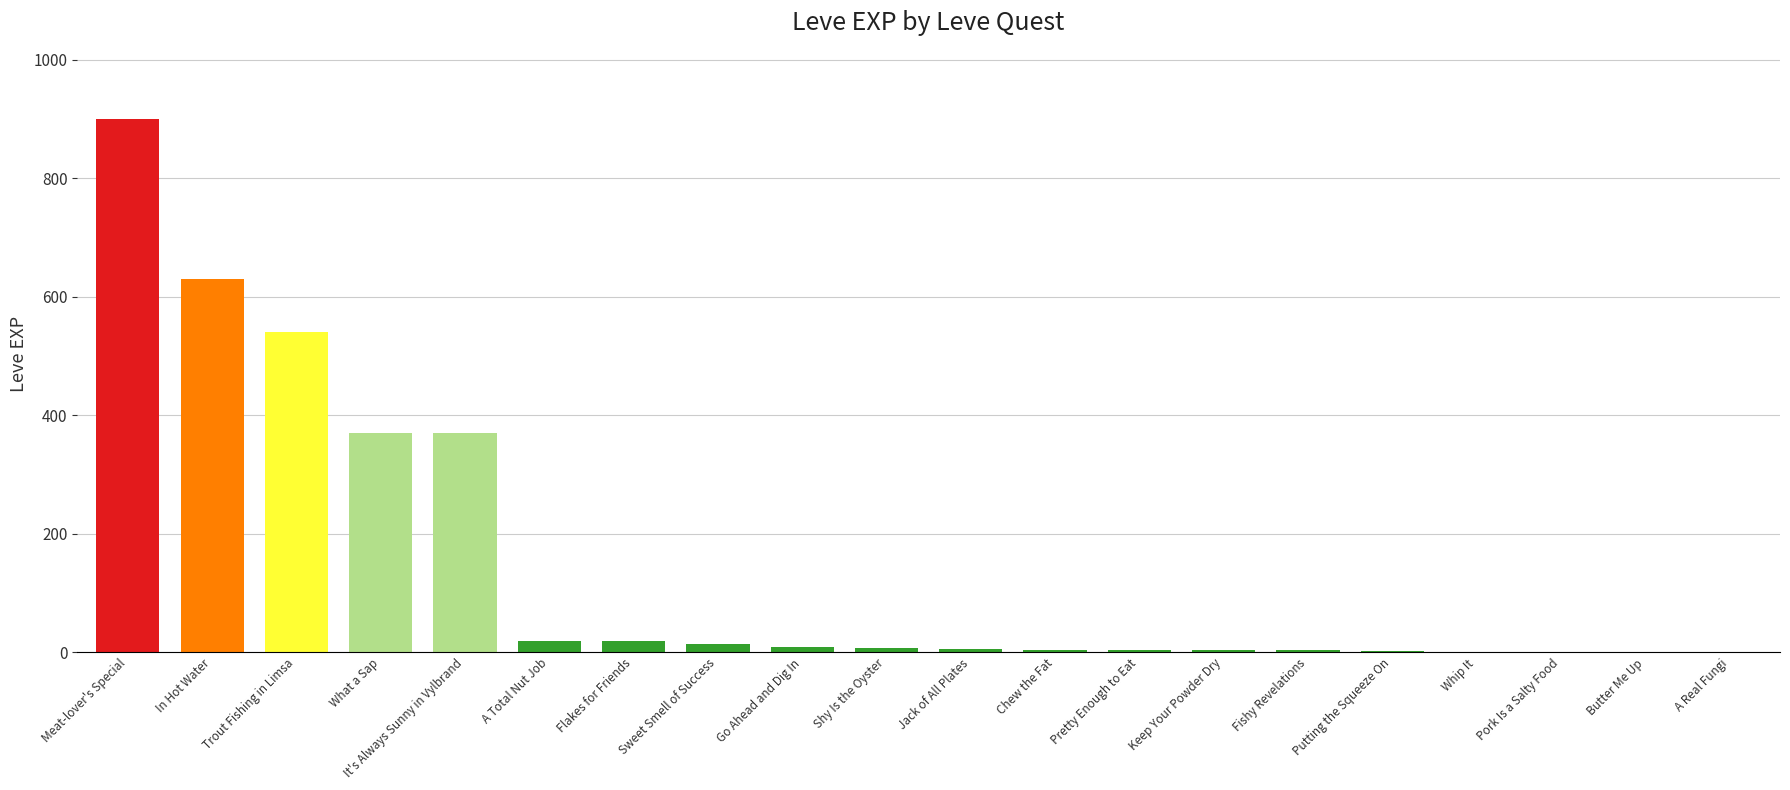

Which label corresponds to the largest value in the chart?

Meat-lover's Special